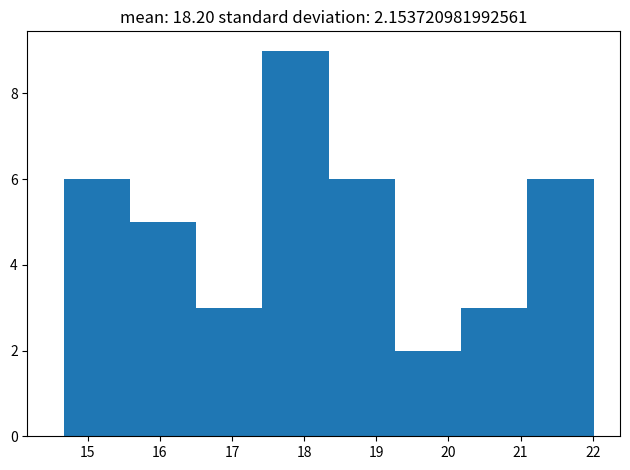

Reading left to right, list every bar in this chart as the range it spans on the x-axis followed by its height. Neither the bar edges nor the heights are printed on the chart, so give them approximately, as read against the axes.

14.7 to 15.6: 6
15.6 to 16.5: 5
16.5 to 17.4: 3
17.4 to 18.3: 9
18.3 to 19.3: 6
19.3 to 20.2: 2
20.2 to 21.1: 3
21.1 to 22.0: 6